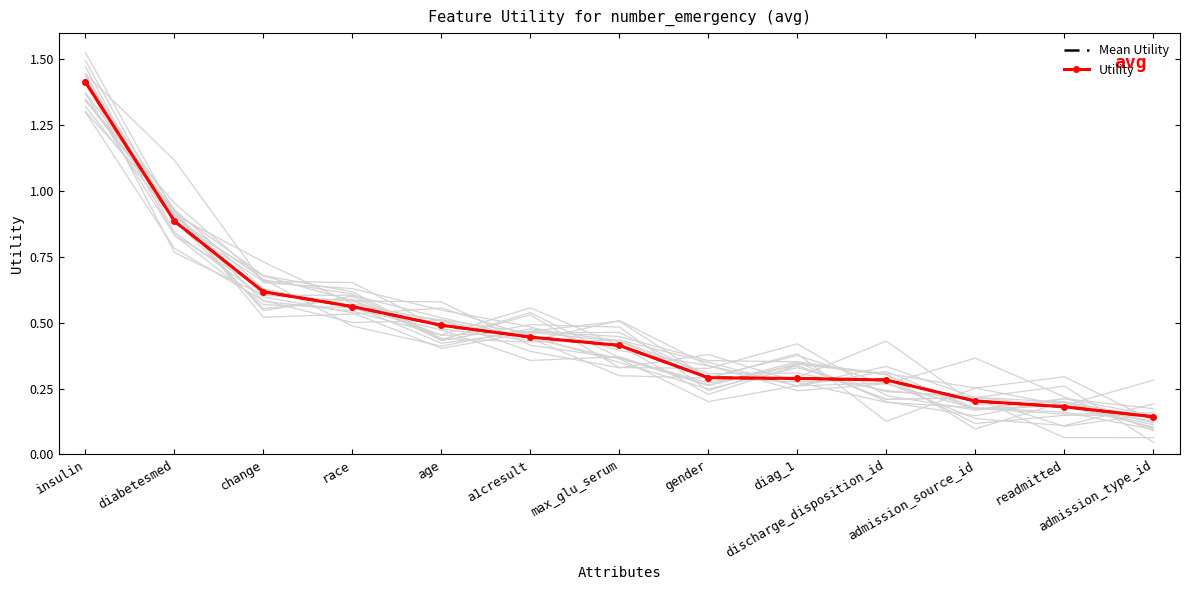

What is the average value of the Mean Utility series?

0.5